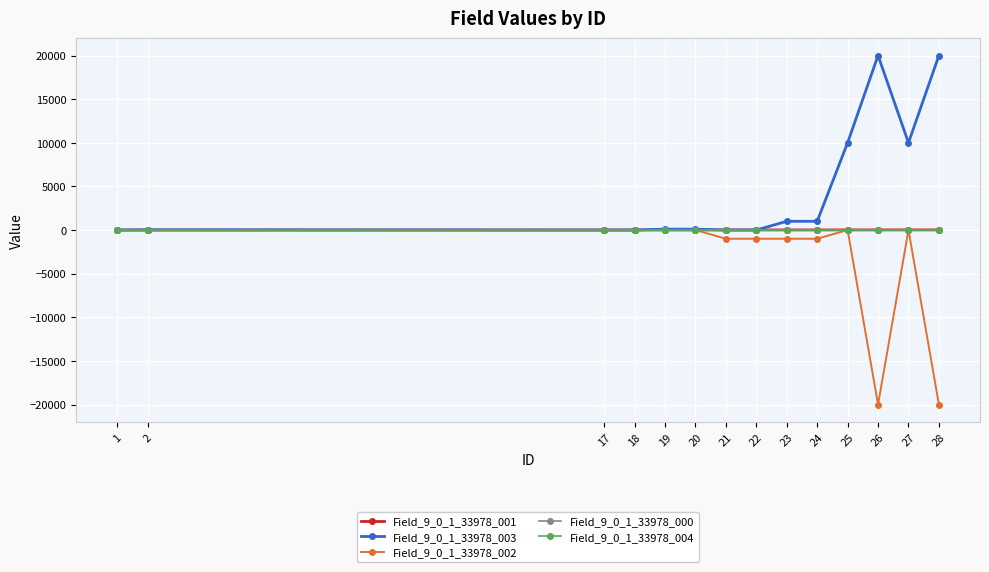

Which label corresponds to the smallest value in the chart?

26